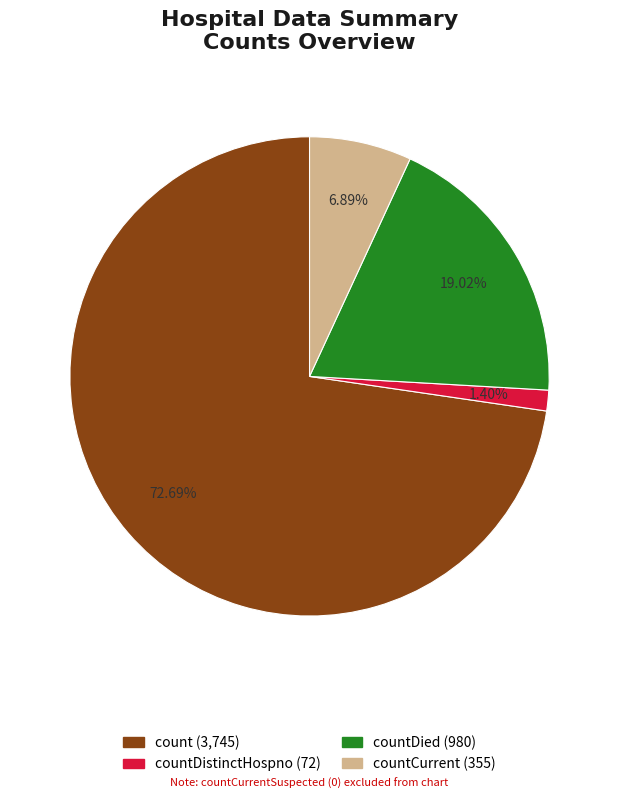

Is there a majority slice in this chart?

Yes